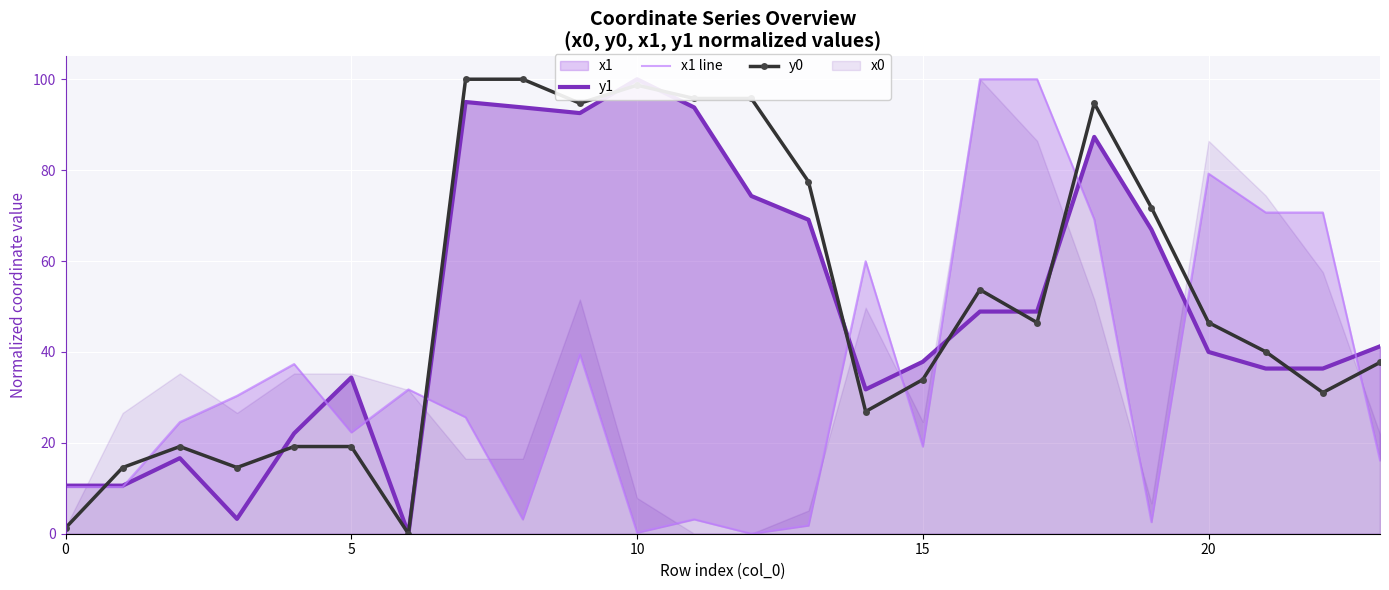

Which has a higher value, 6 or 22?

22